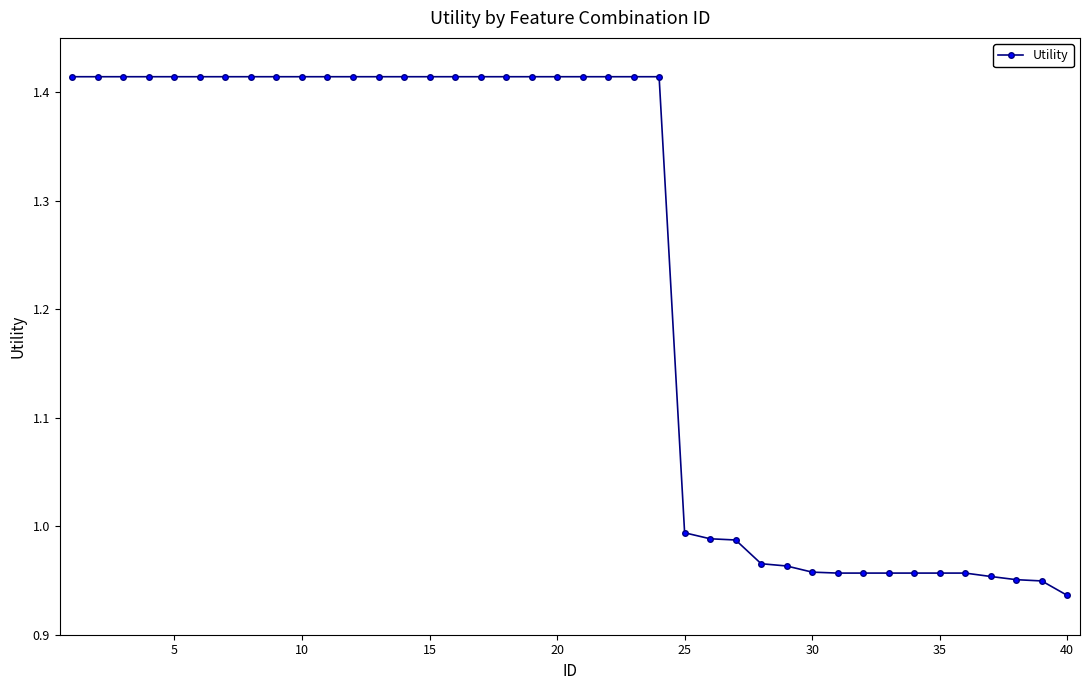

What is the sum of all values?

49.3